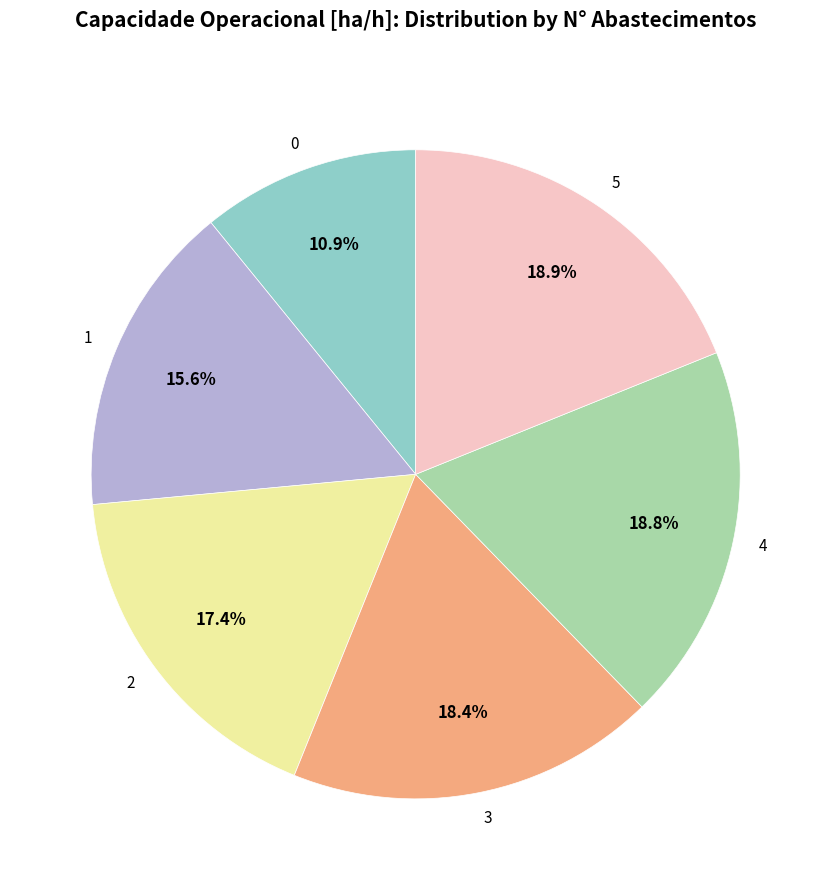

What is the ratio of the value at 1 to the value at 4?

0.8